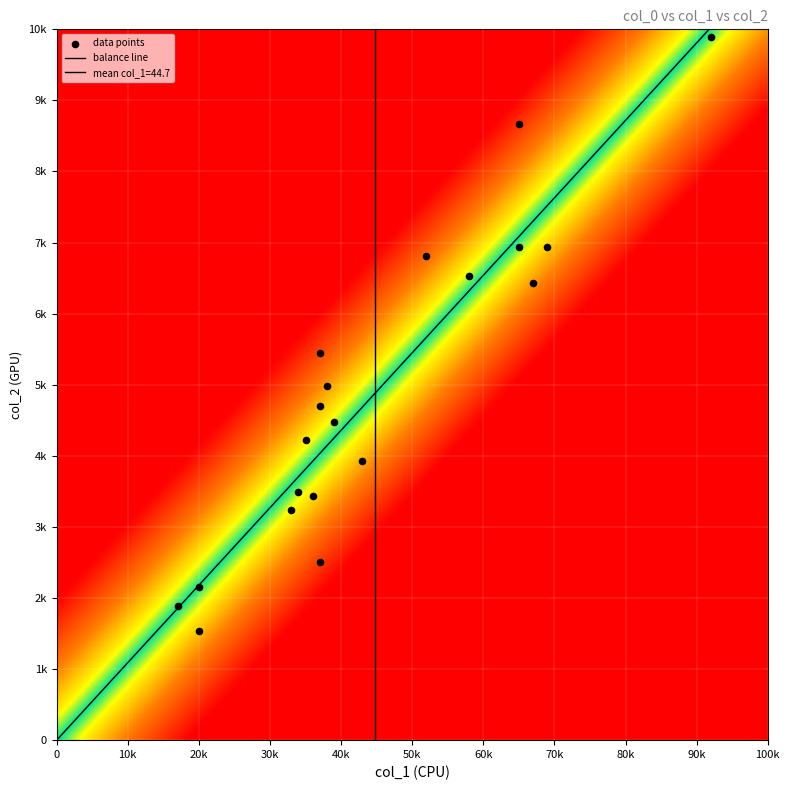

How many data points are above 4704?

9